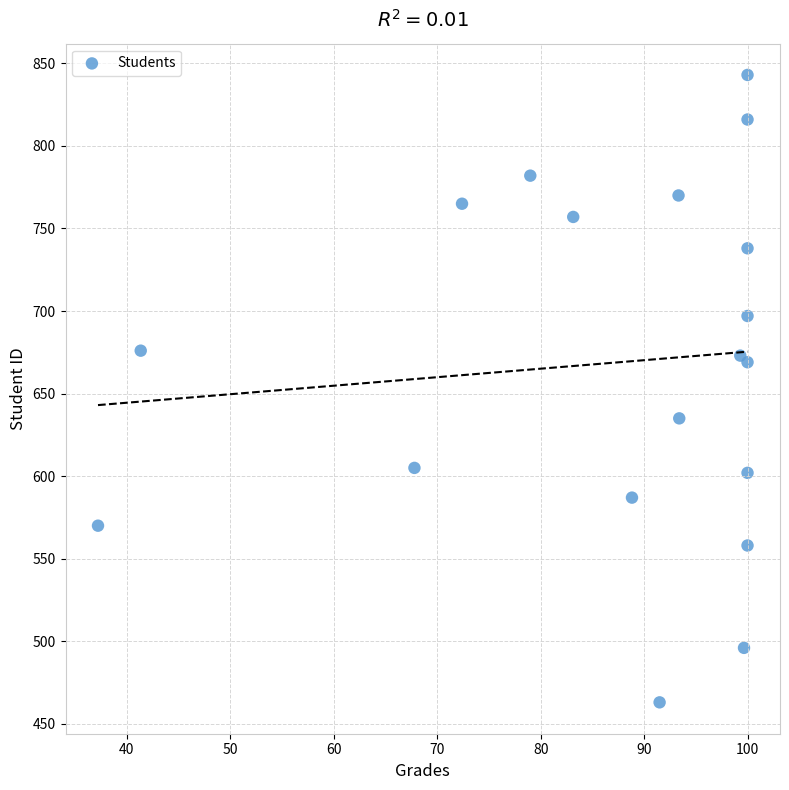

What is the range of Y values (max minus min)?

380